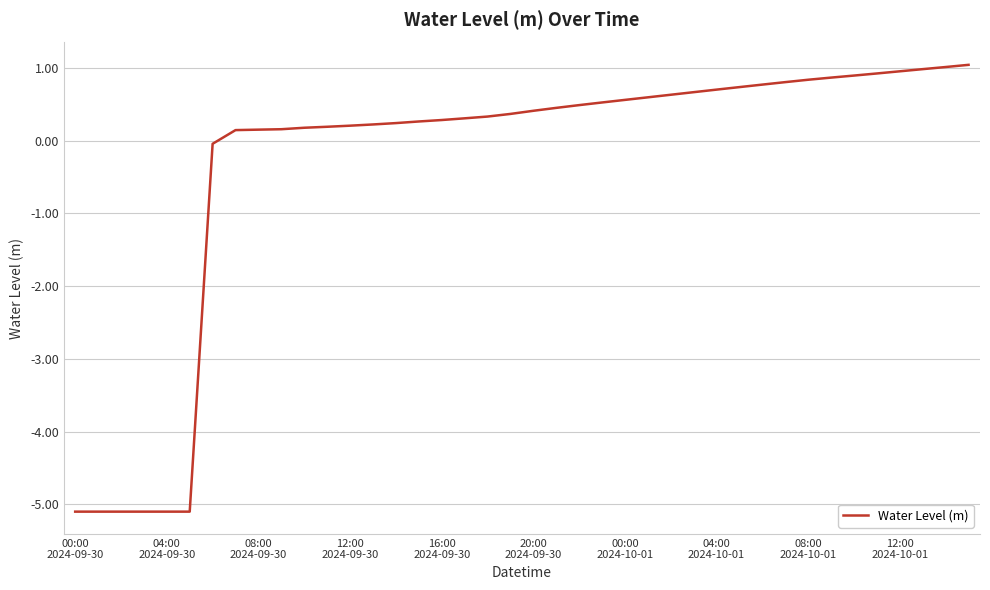

What is the maximum value shown in the chart?

1.0